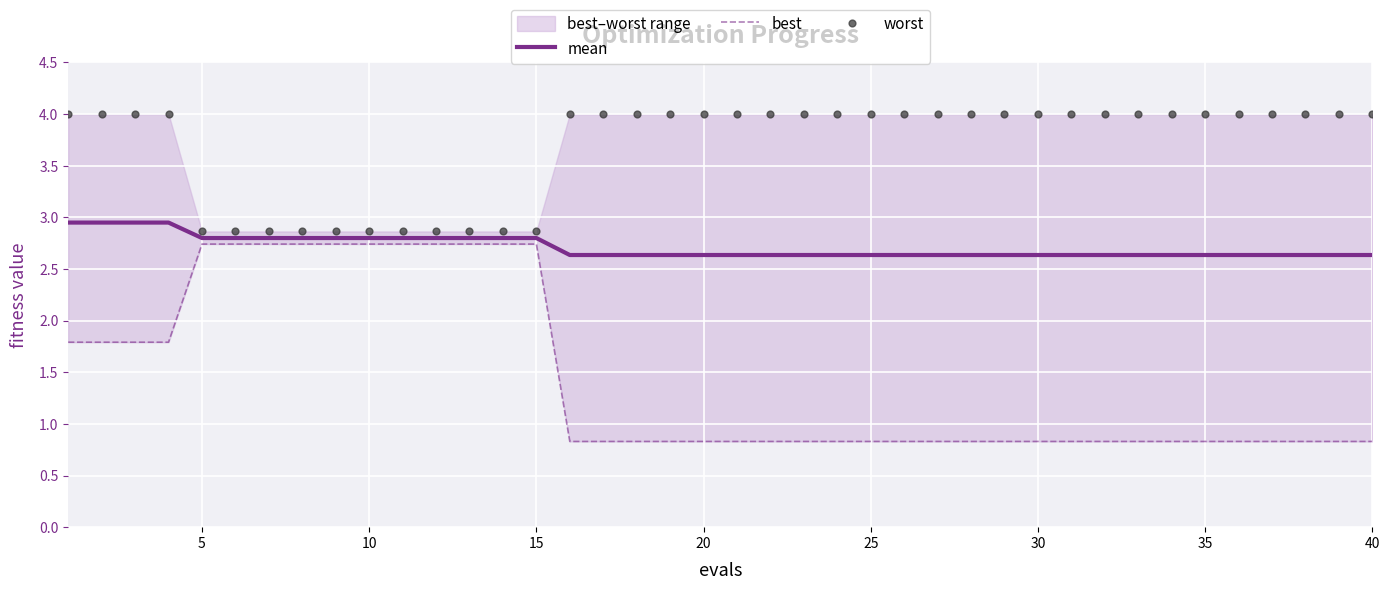

Which series has the largest total across all categories?

worst